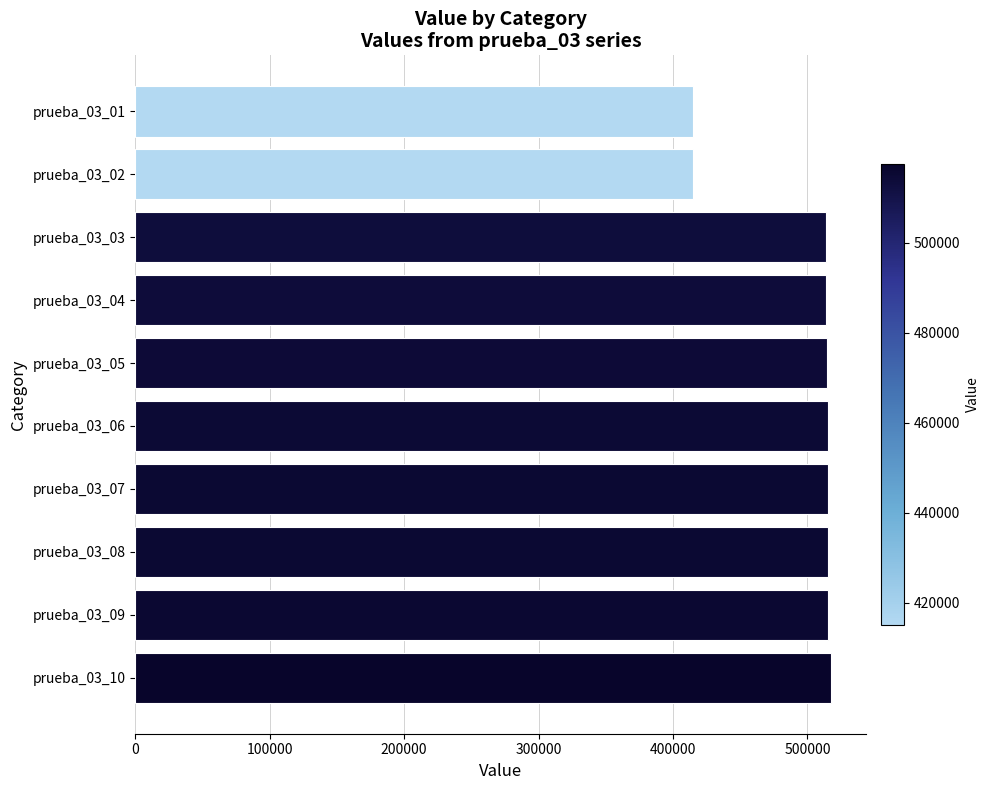

What is the maximum value shown in the chart?

517525